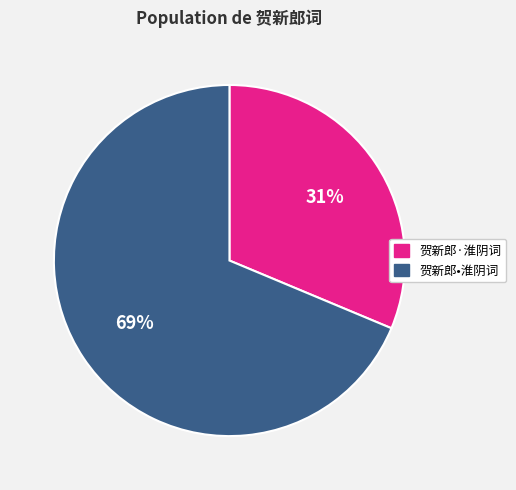

Rank the categories by value from highest to lowest.

贺新郎•淮阴词, 贺新郎·淮阴词